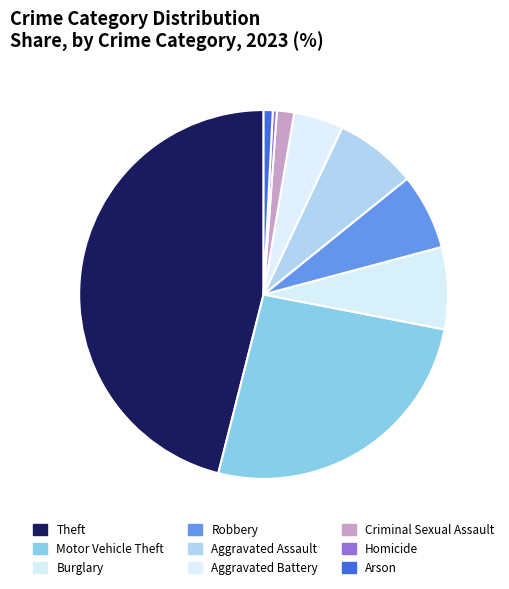

How many slices are in this pie chart?

9